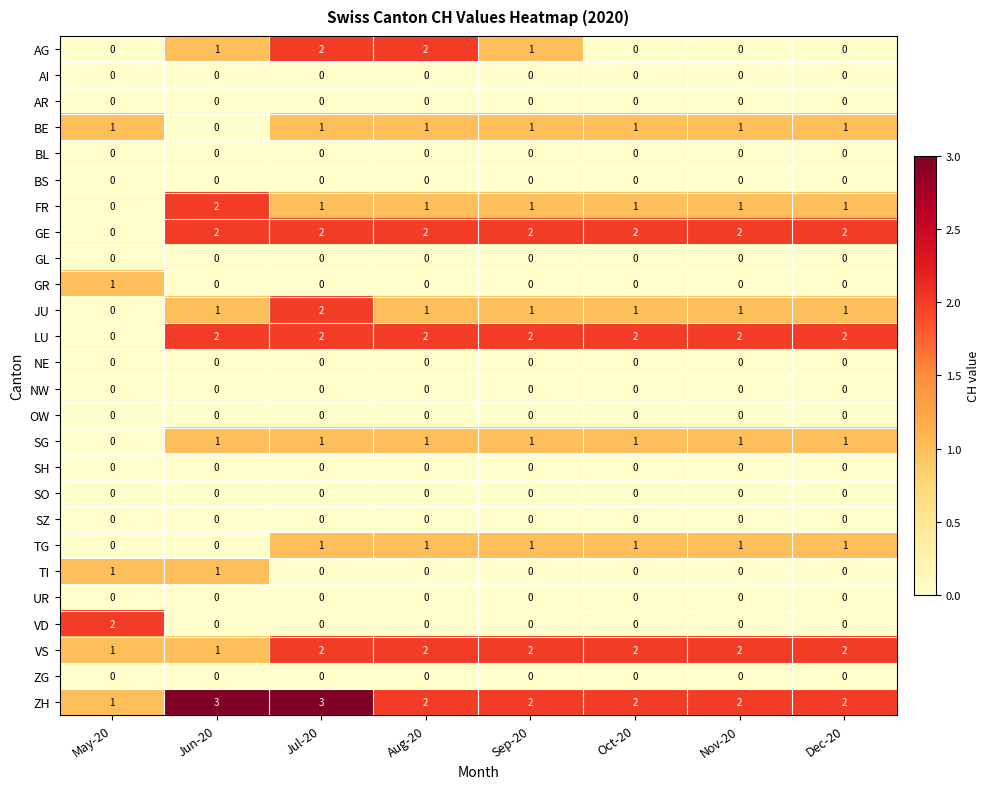

Is the value of GL at May-20 greater than the value of BE at Jul-20?

No